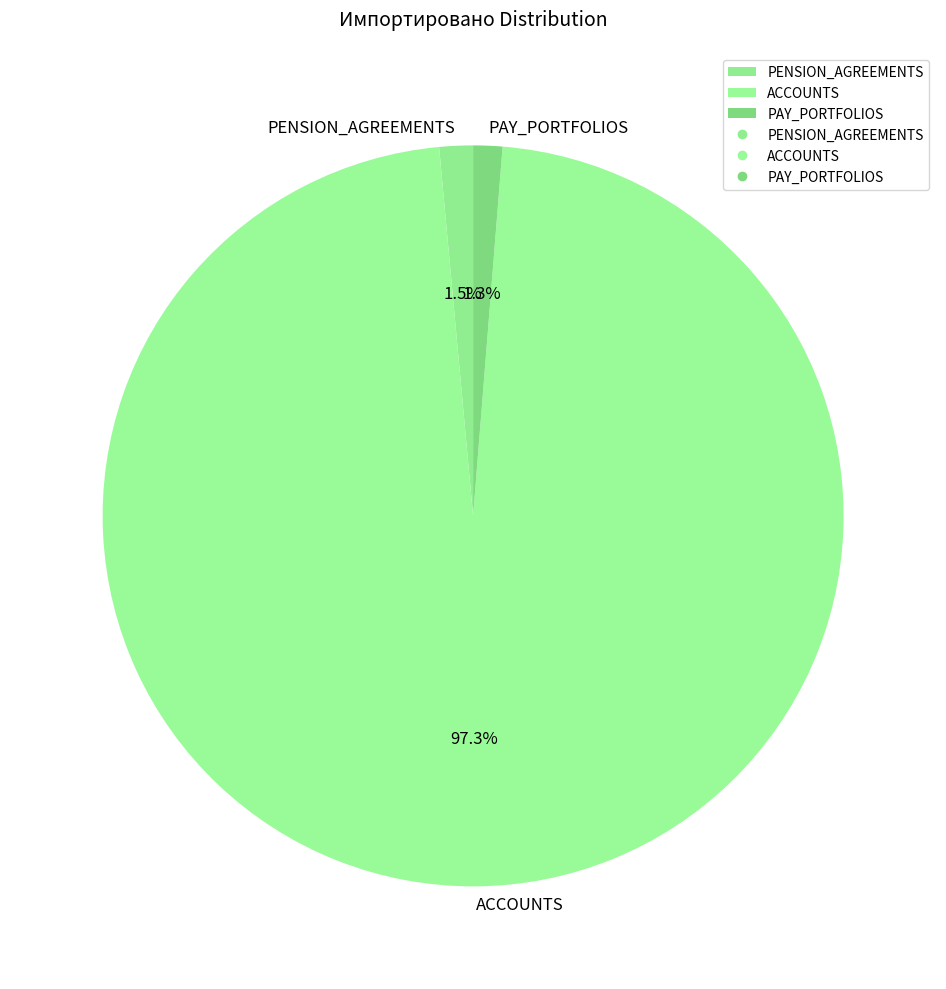

Approximately how many times larger is the value at PENSION_AGREEMENTS compared to PAY_PORTFOLIOS?

1.2